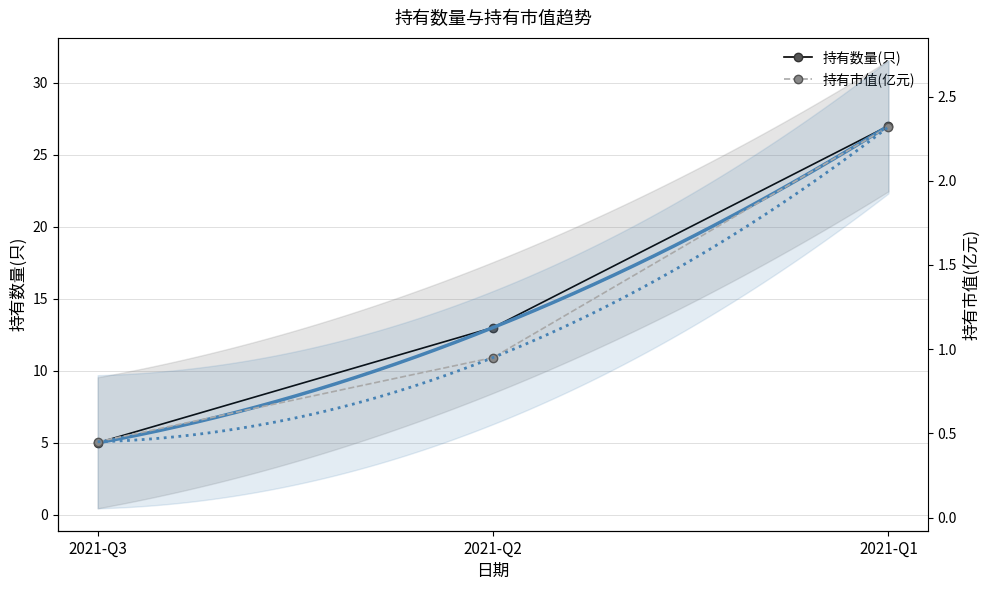

What value does the 持有市值(亿元) series have at 2021-Q1?

2.3